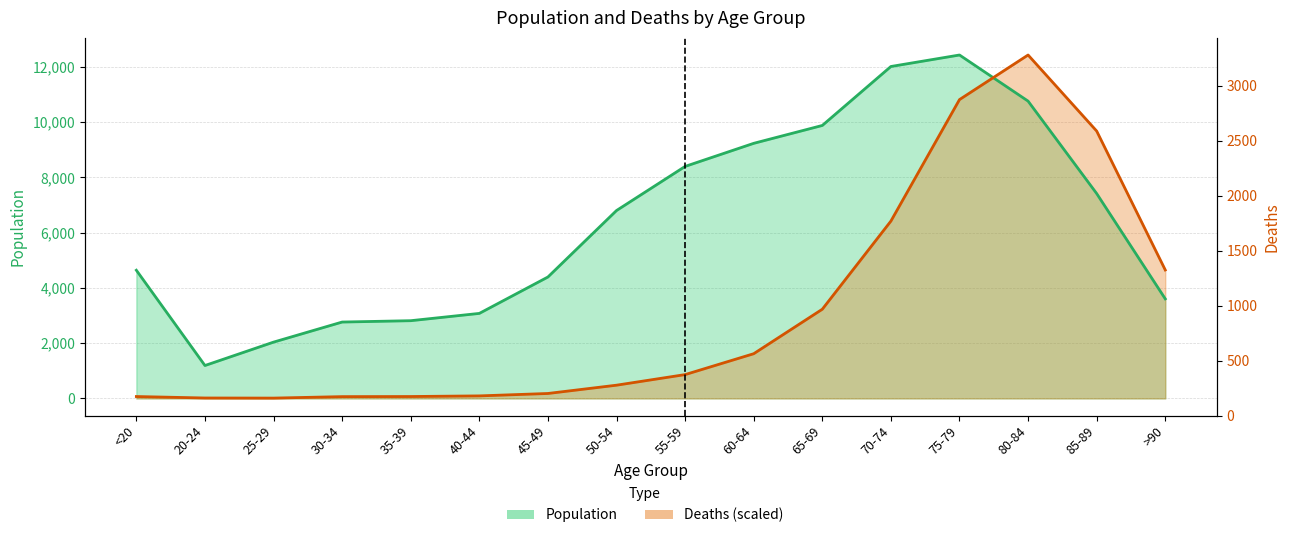

Which series has the largest range (max minus min)?

Deaths